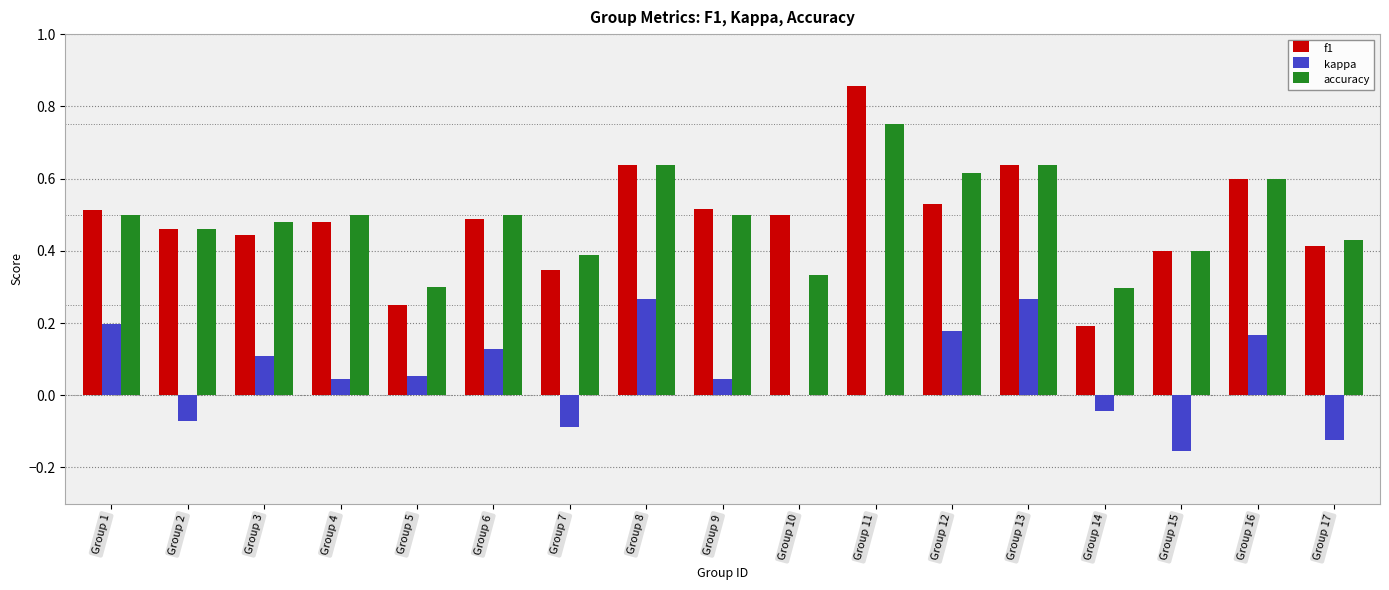

Which series changed the most between Group 11 and Group 17?

f1